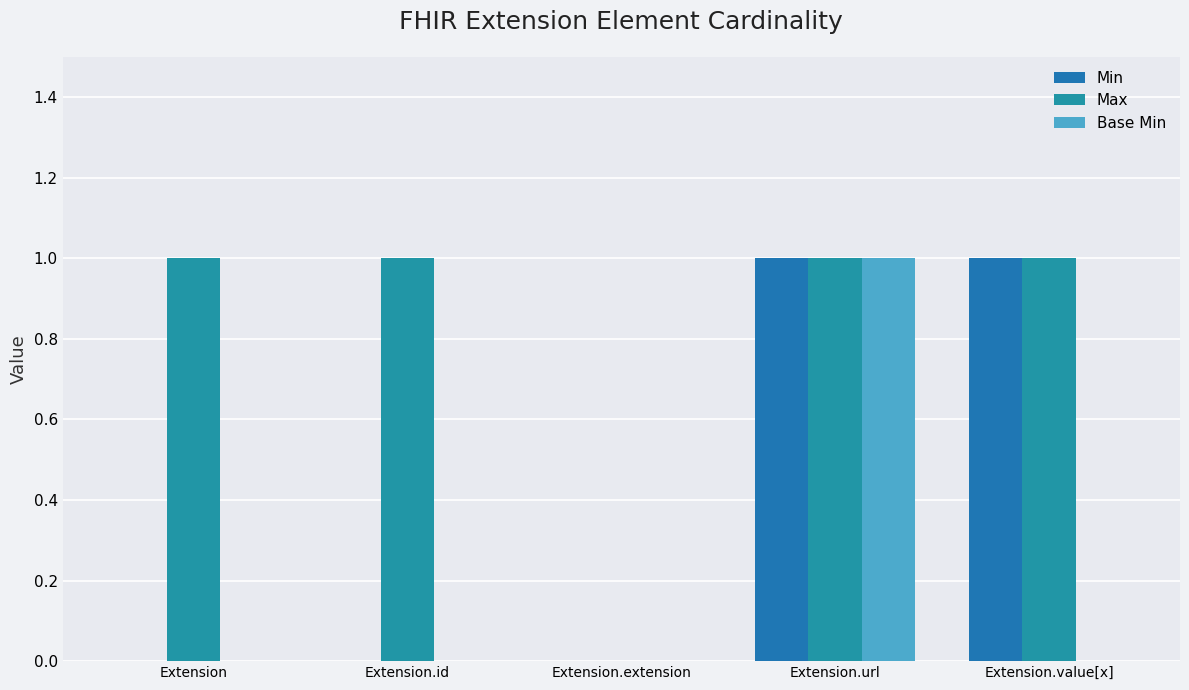

Between Extension.id and Extension.url, which series saw the biggest shift?

Min